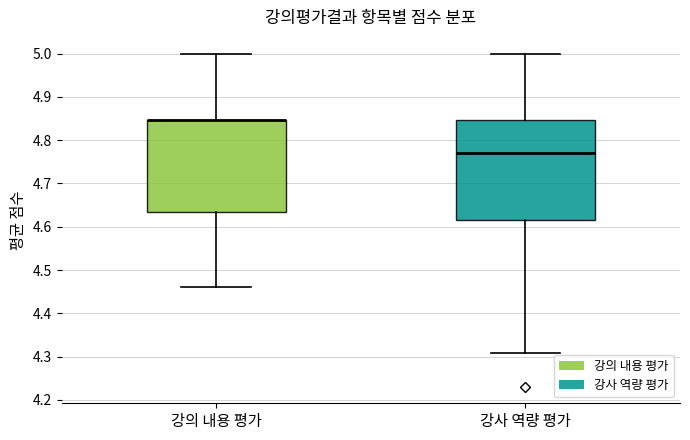

Reading left to right, read every box against the y-axis: the position of its median line, the range the box covers, and the ends of its whiskers. The values are not printed on the chart, so give them approximately, as read against the axis.

강의 내용 평가: median 4.85 (drawn on the box's upper edge), box 4.63 to 4.85, whiskers 4.46 to 5.00
강사 역량 평가: median 4.77, box 4.62 to 4.85, whiskers 4.31 to 5.00